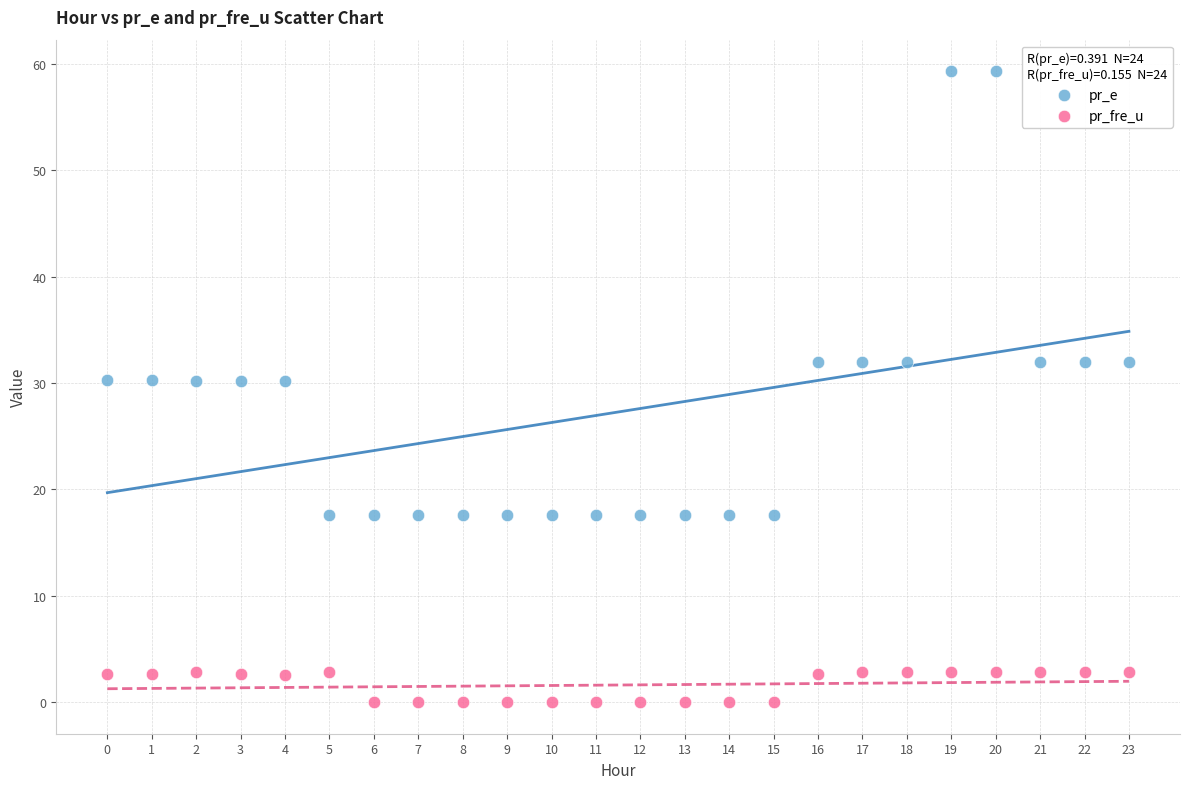

What are all the series names shown in the legend?

pr_e, pr_fre_u